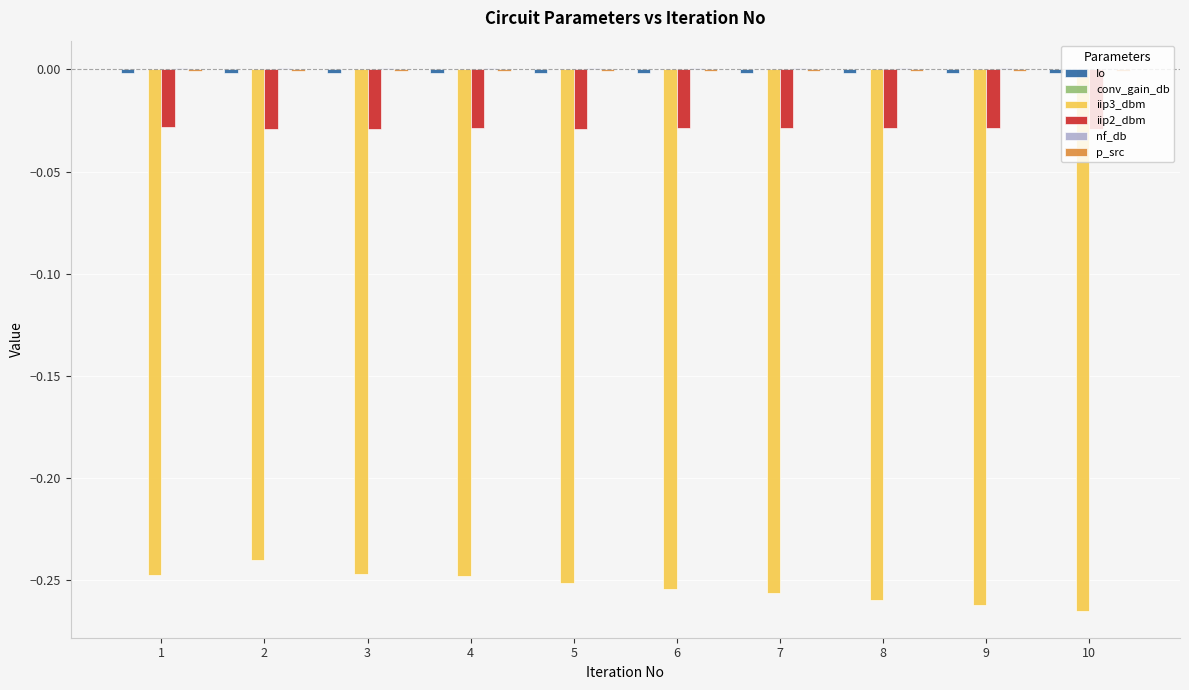

Is it true that iip2_dbm equals -0.0 at 2?

True